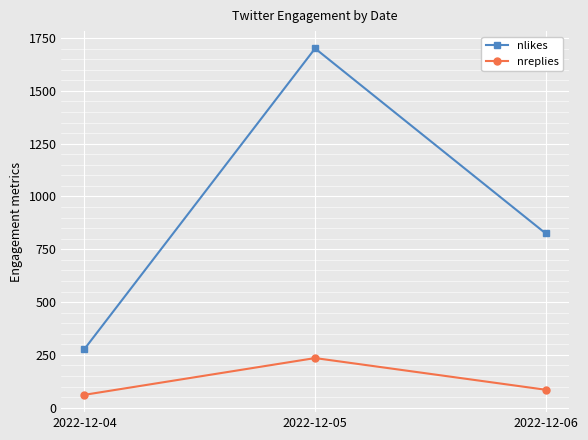

Reading left to right, list all the values displayed in this chart.

nlikes: 2022-12-04=278	2022-12-05=1701	2022-12-06=825
nreplies: 2022-12-04=61	2022-12-05=235	2022-12-06=85